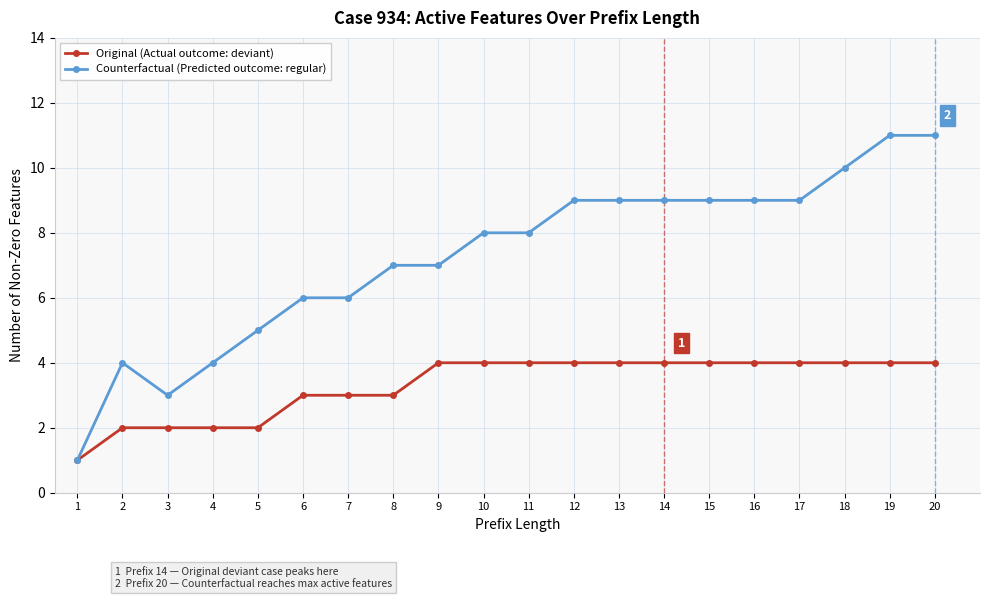

What is the greatest value displayed?

11